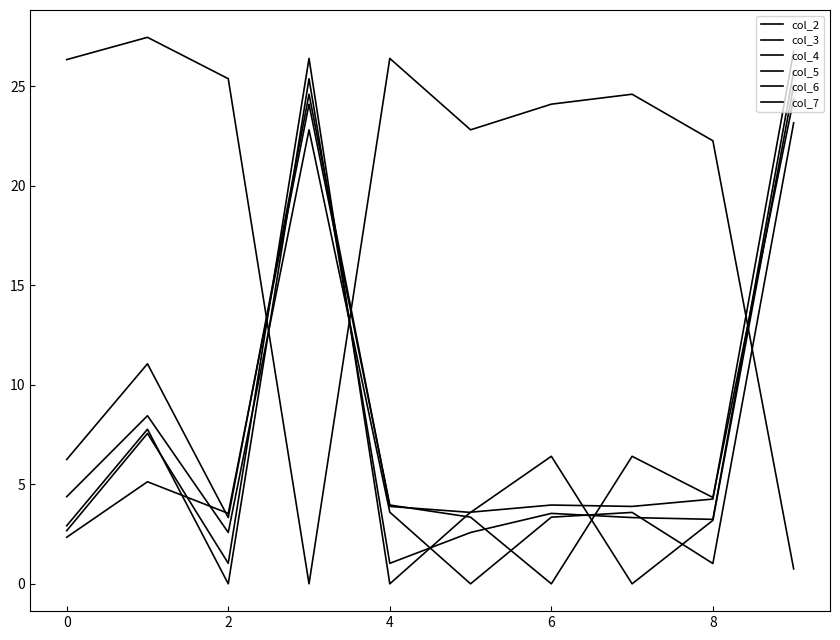

Which series has the widest spread of values?

col_3